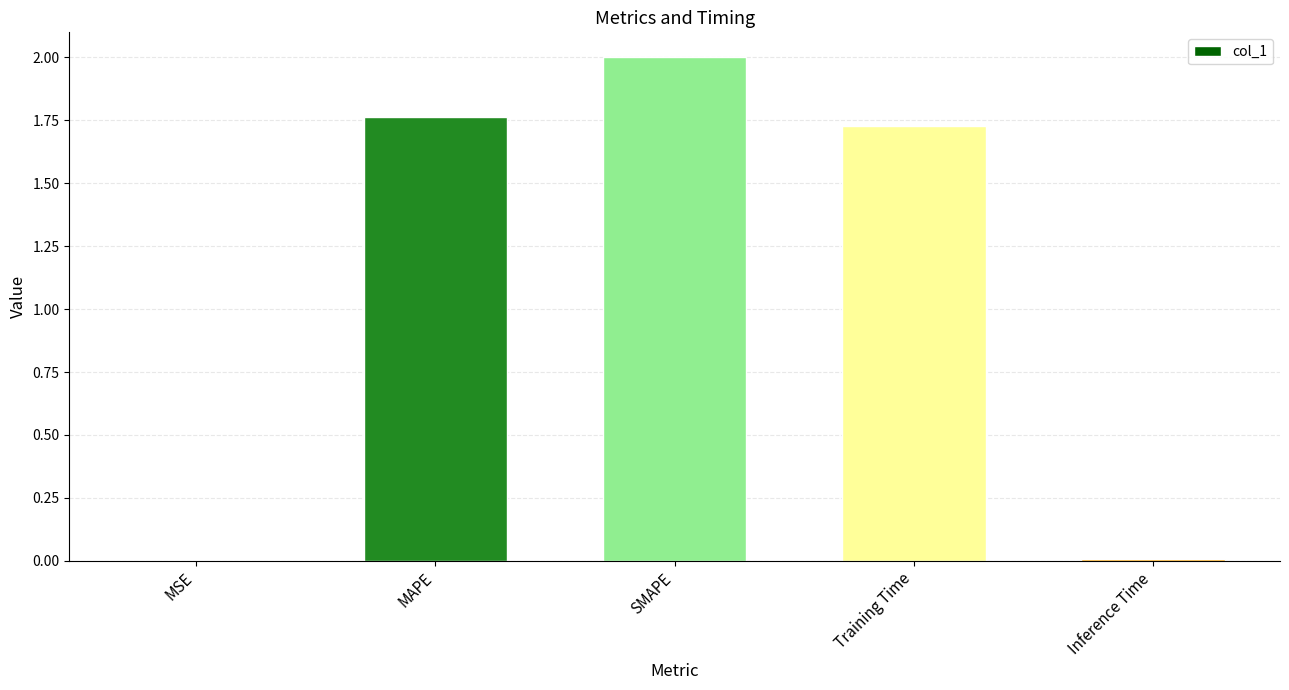

Where does the data first go above 1?

MAPE